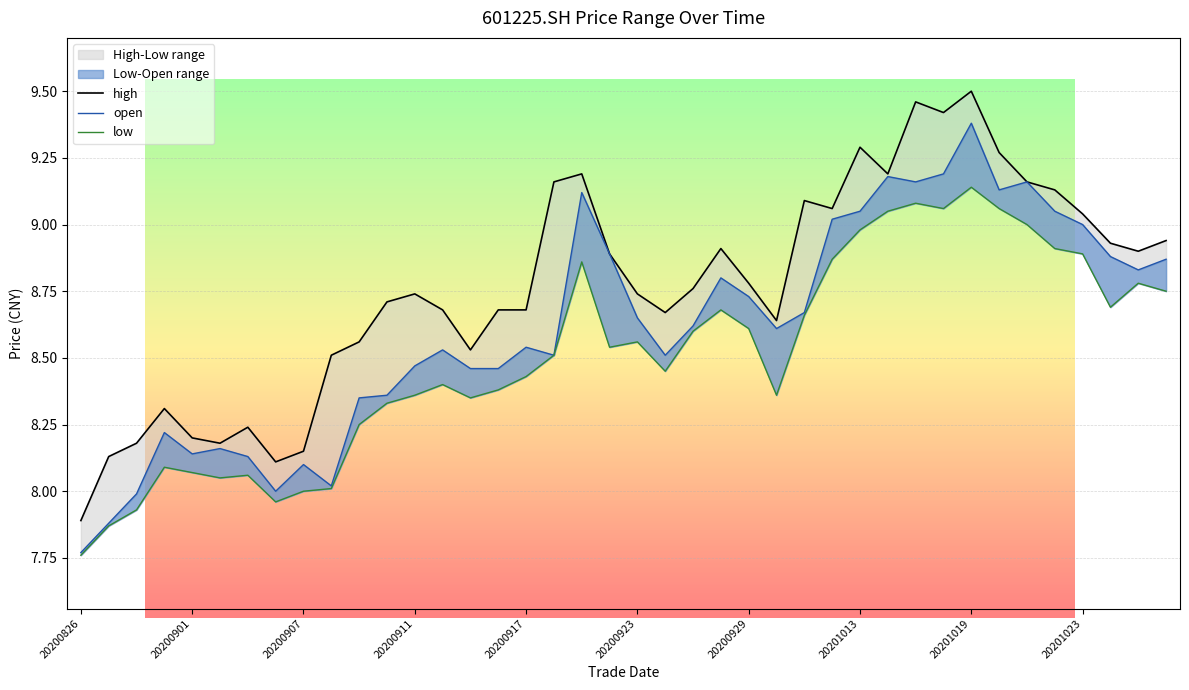

True or false: low has more than 0 points higher than both neighbors.

True